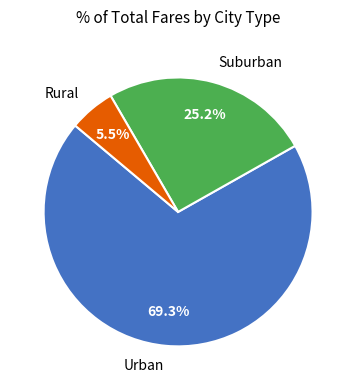

Rank the categories by value from lowest to highest.

Rural, Suburban, Urban